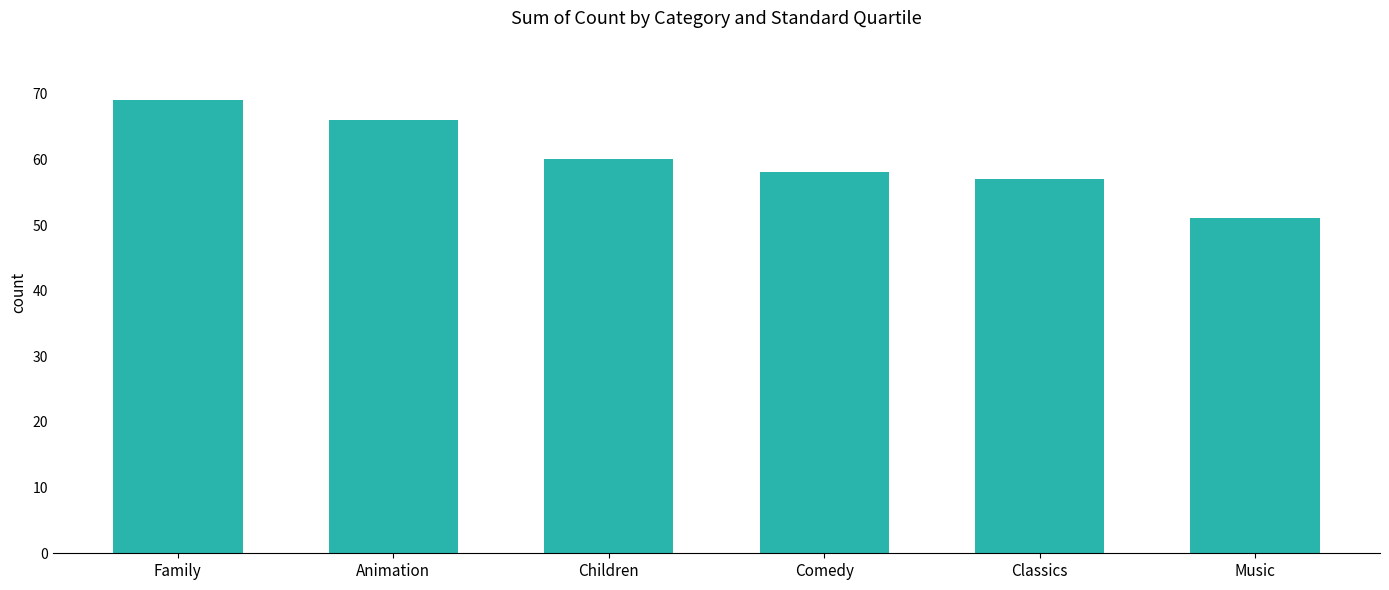

What is the label of the 2nd bar from the left?

Animation